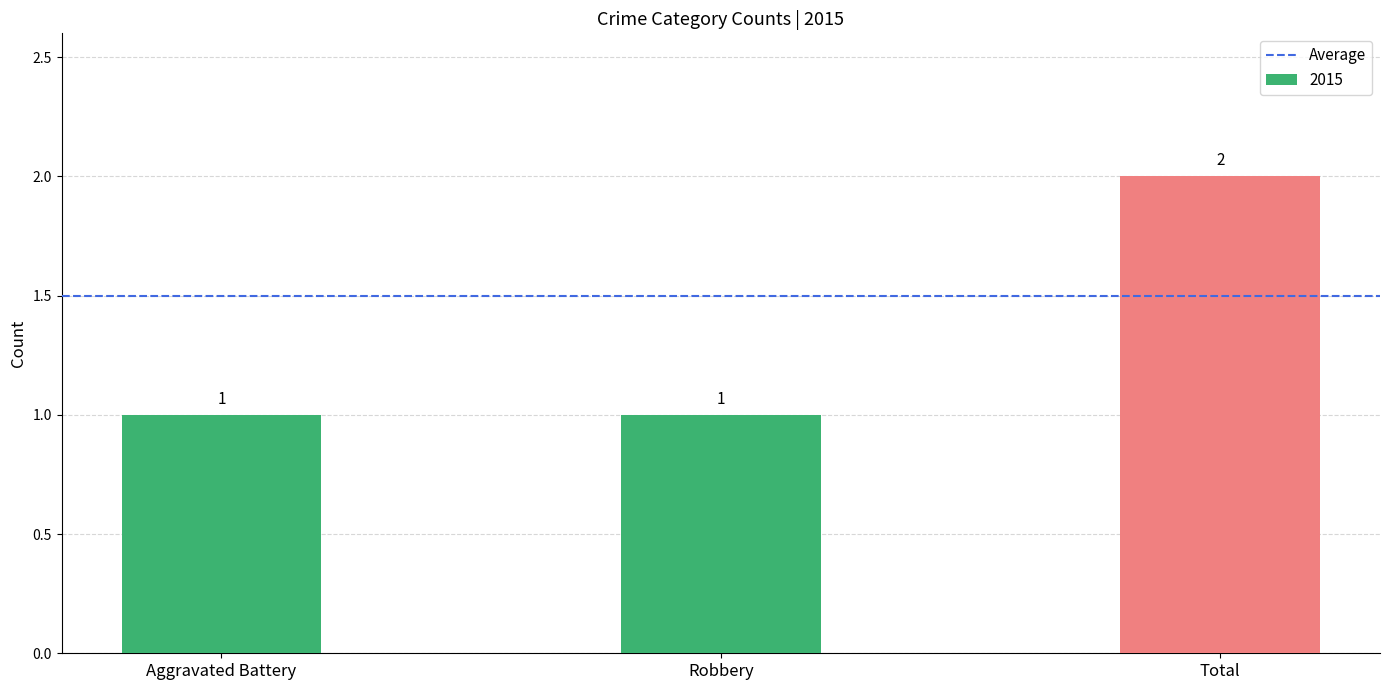

What is the change in value from Robbery to Total?

+1